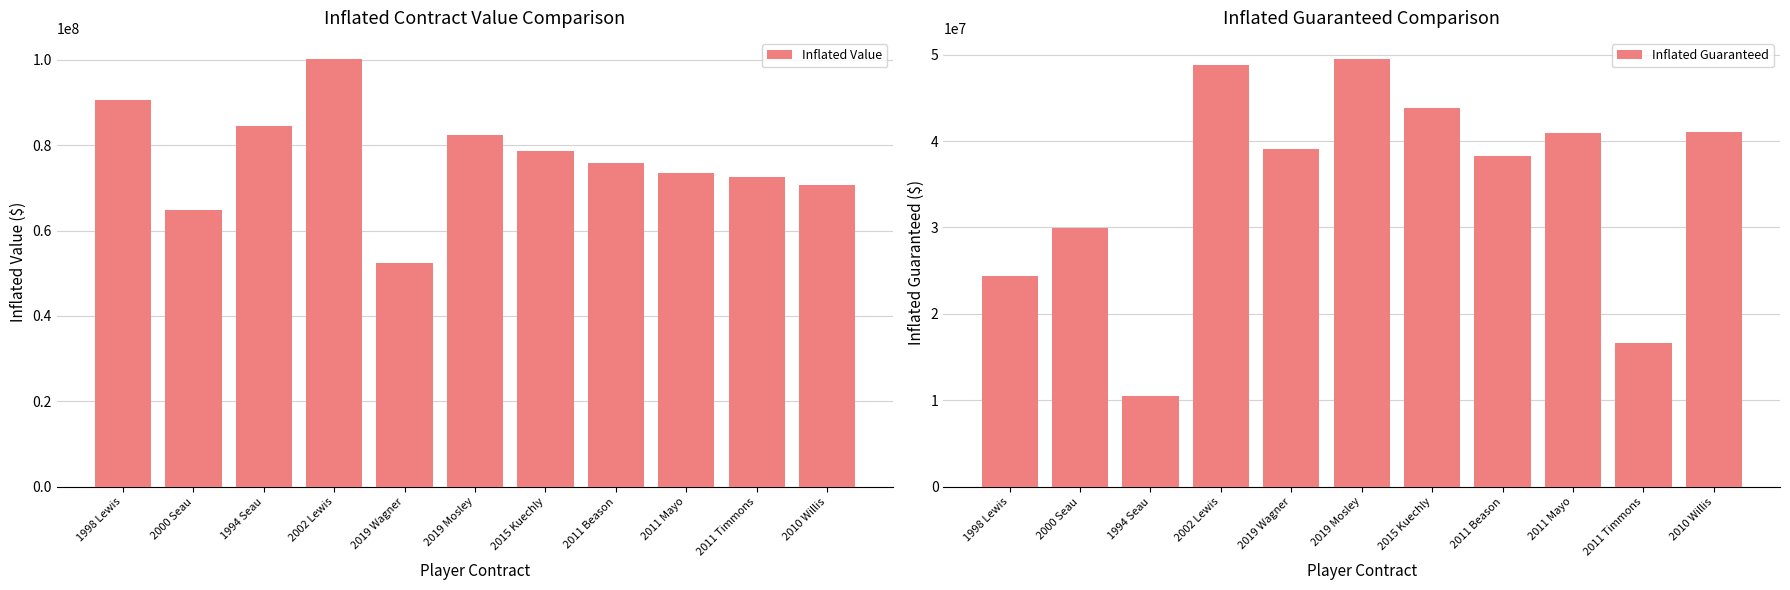

The Inflated Guaranteed series shows 10578785 at 2015 Kuechly. True or false?

False